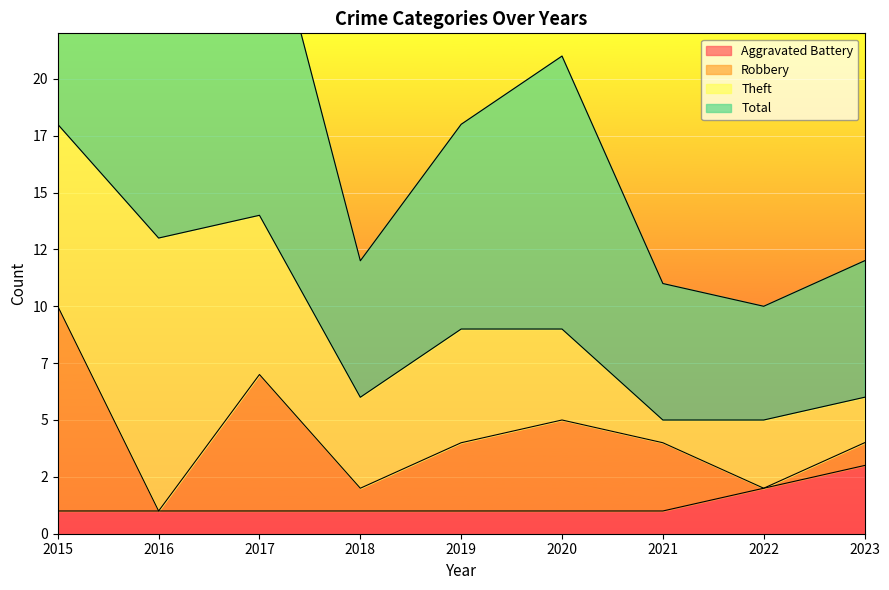

What is the difference between the second highest and second lowest values in the Aggravated Battery series?

1